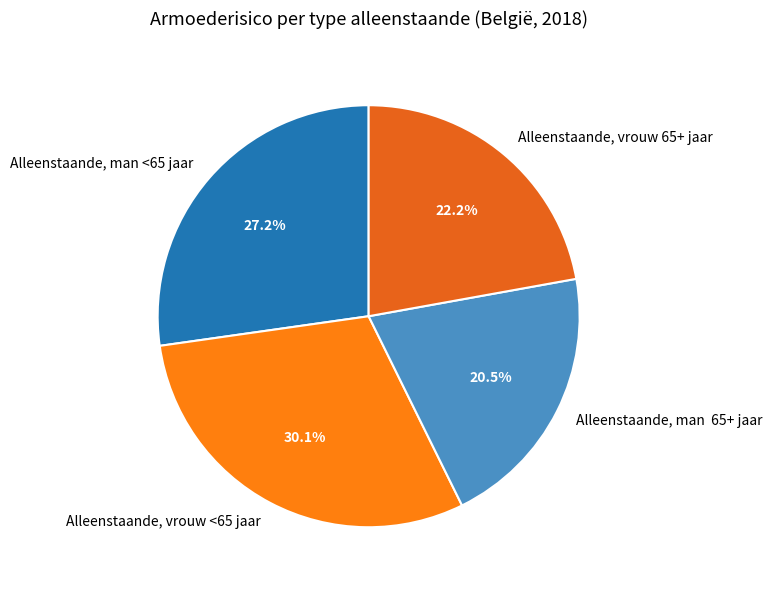

What is the largest slice in the pie chart?

Alleenstaande, vrouw <65 jaar